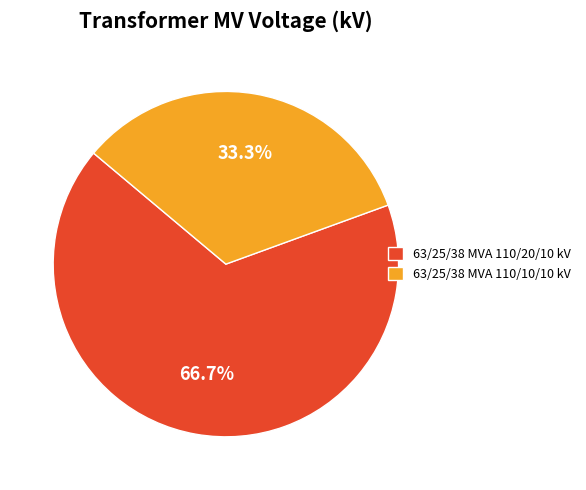

To the nearest percent, what is the average slice percentage?

50%